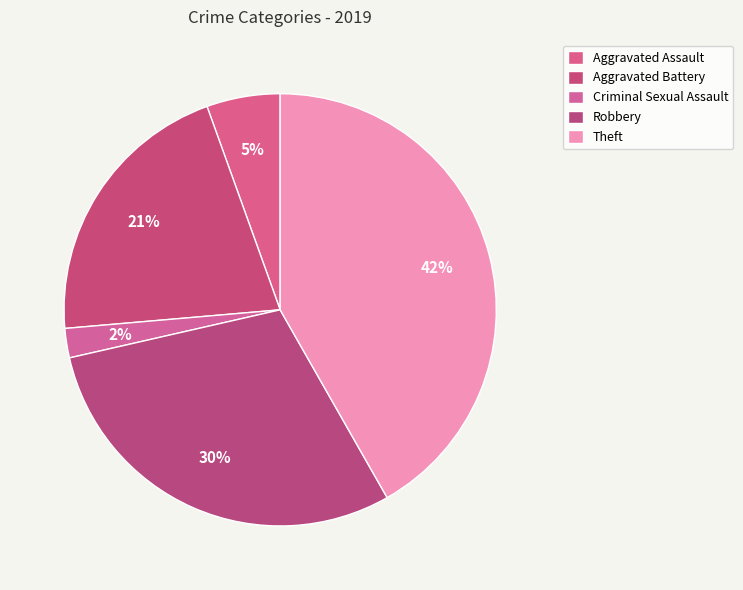

To the nearest percent, what is the difference between the largest and smallest slice percentages?

40%